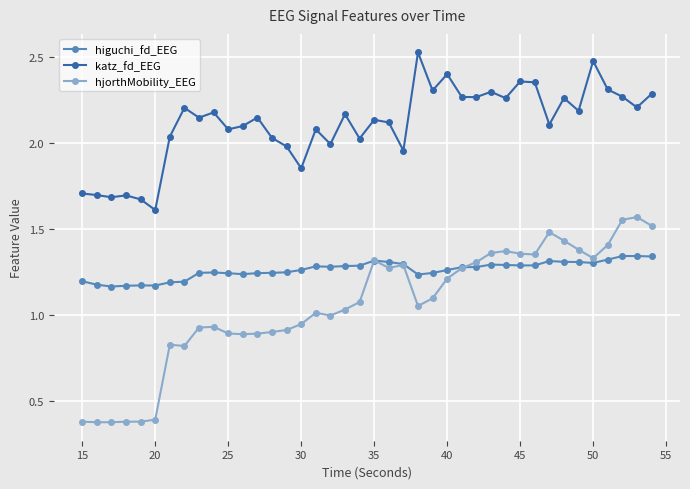

Which series has the largest total across all categories?

katz_fd_EEG